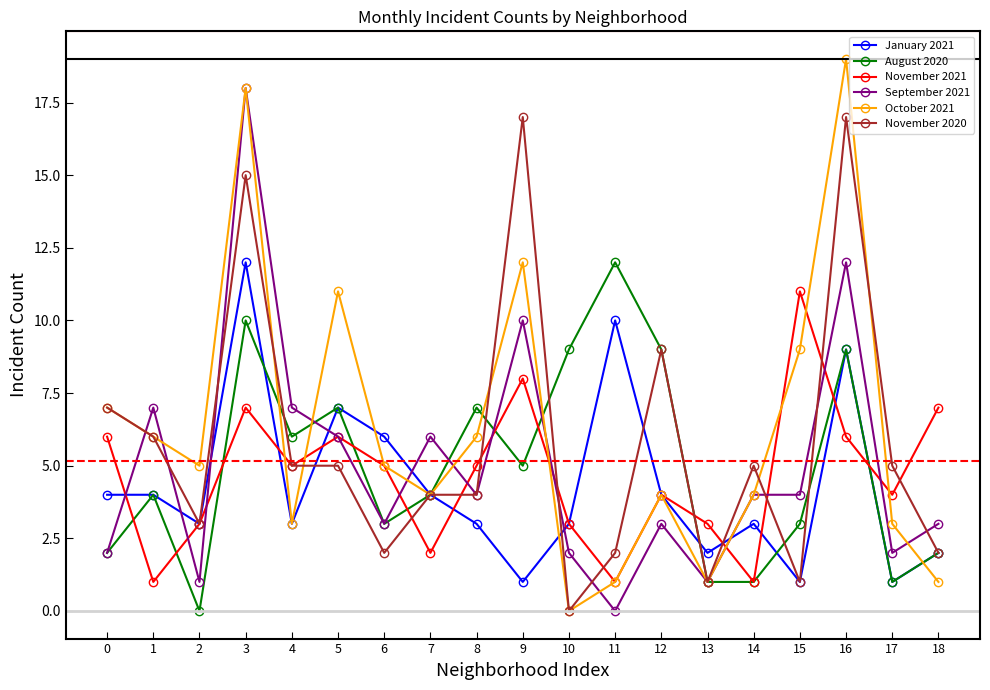

Is the value of August 2020 at 12 greater than the value of November 2021 at 13?

Yes